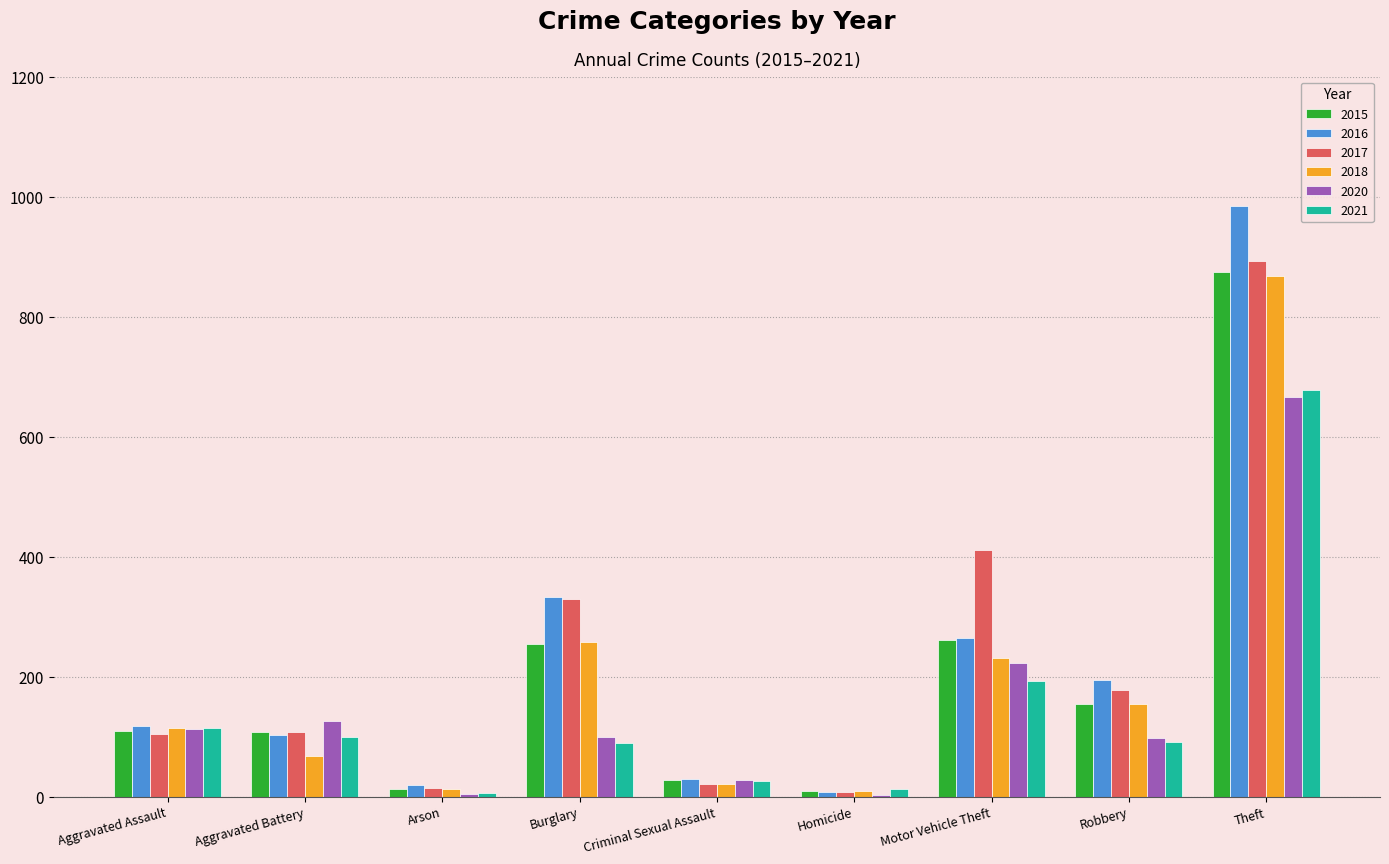

What is the greatest value displayed?

984